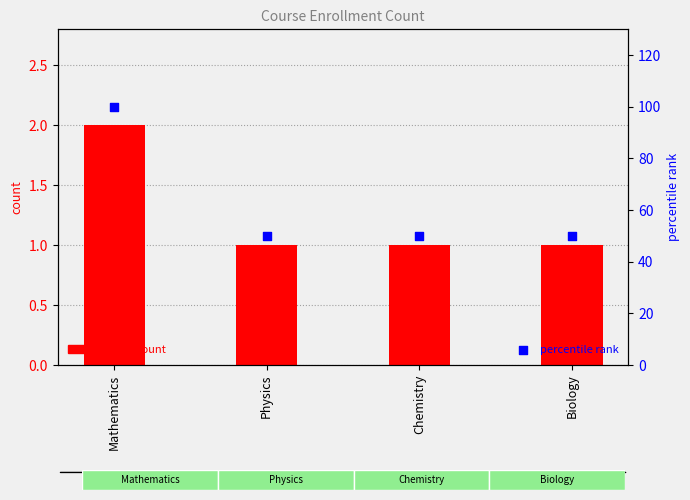

What are all the series names shown in the legend?

student count, percentile rank